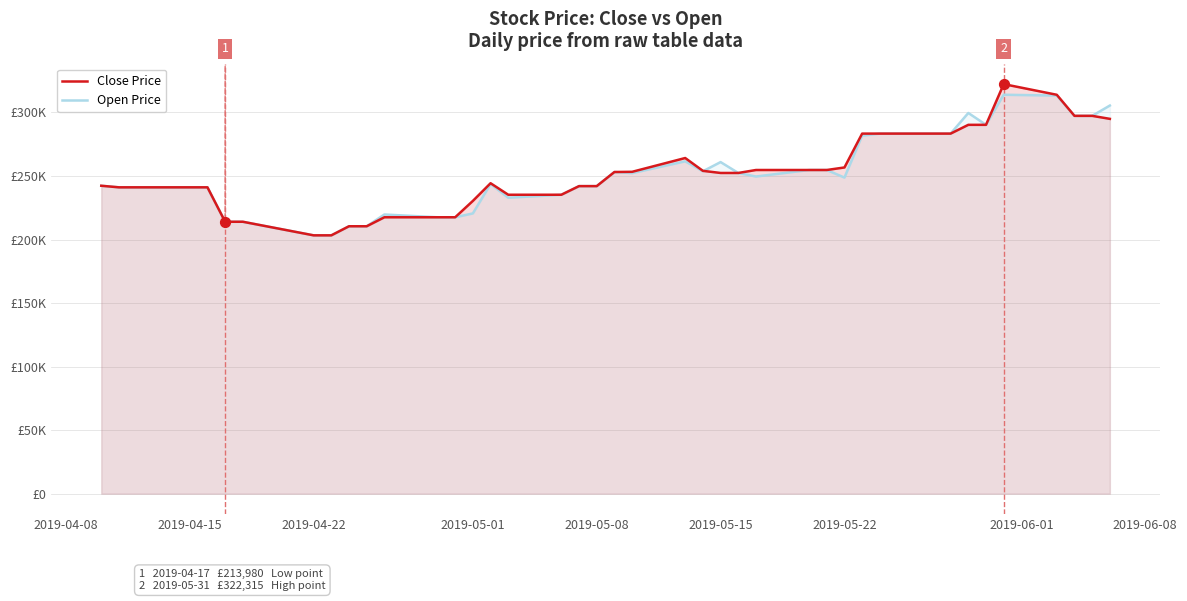

Is the value of Open Price at 2019-05-22 greater than the value of Close Price at 15?

No